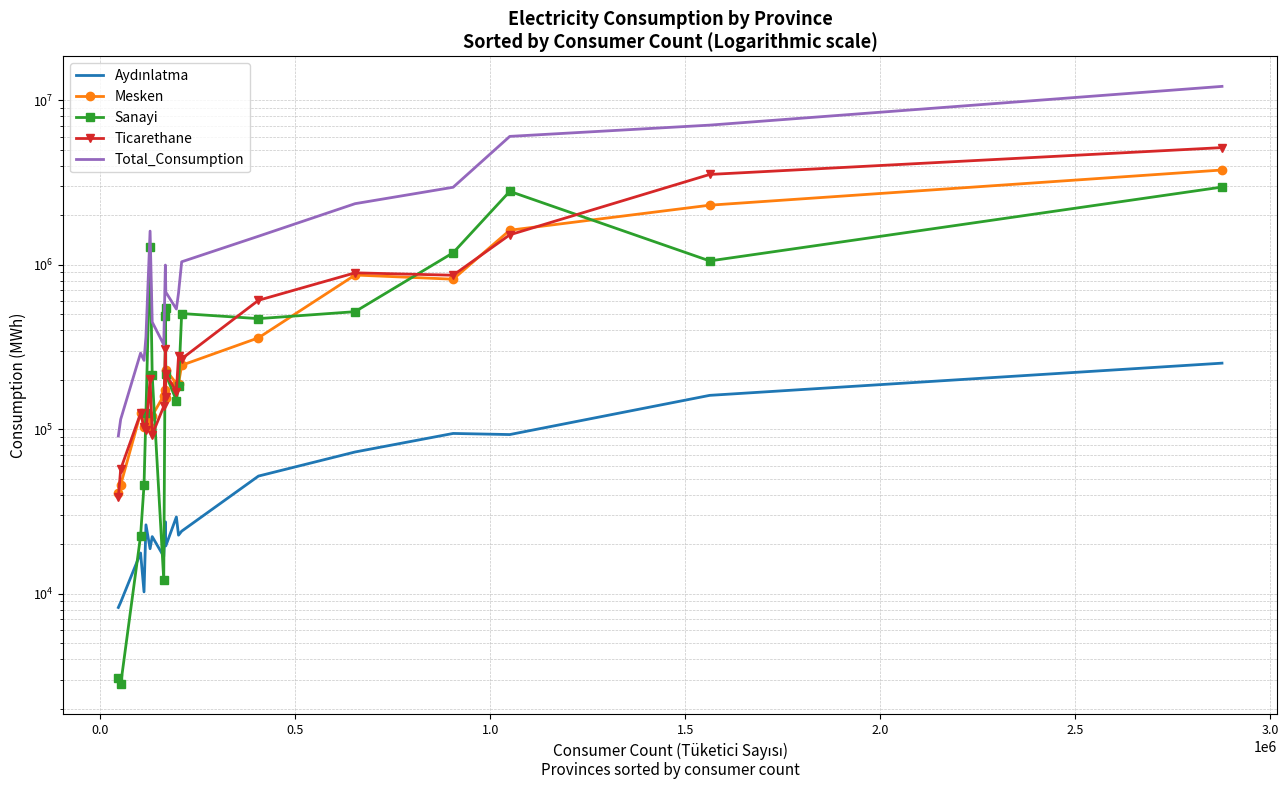

True or false: Total_Consumption has a value of 2159444.9 at 14.

False